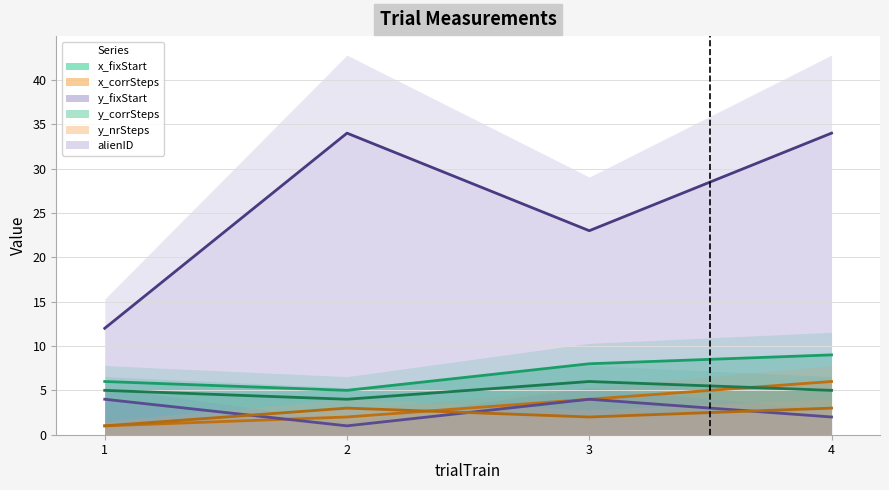

What is the value of the y_corrSteps point at the 3rd from the left?

6